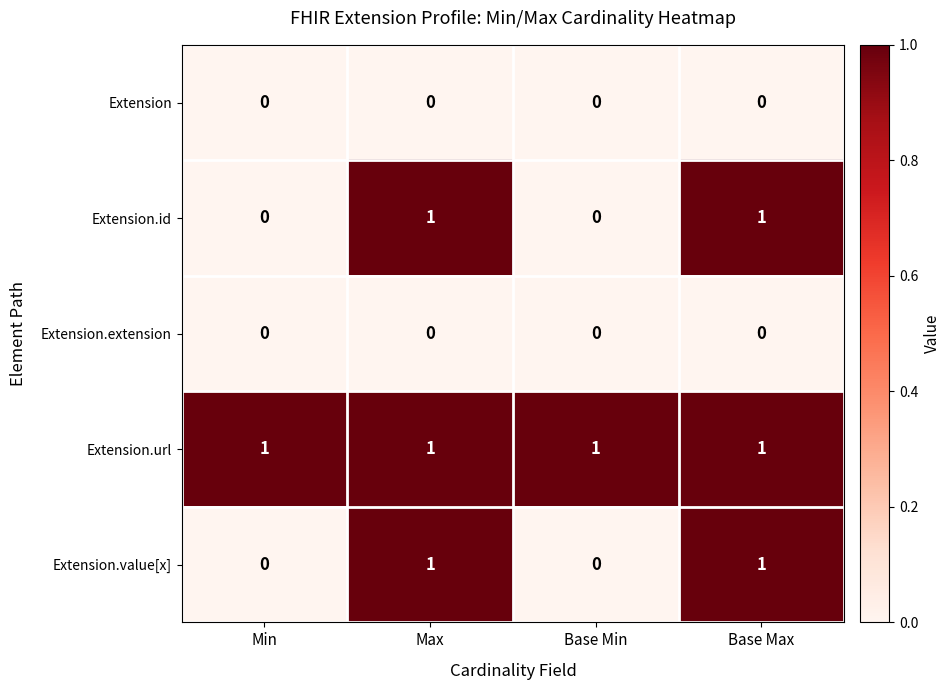

Is the value of Extension.value[x] at Base Max greater than the value of Extension.extension at Base Max?

Yes